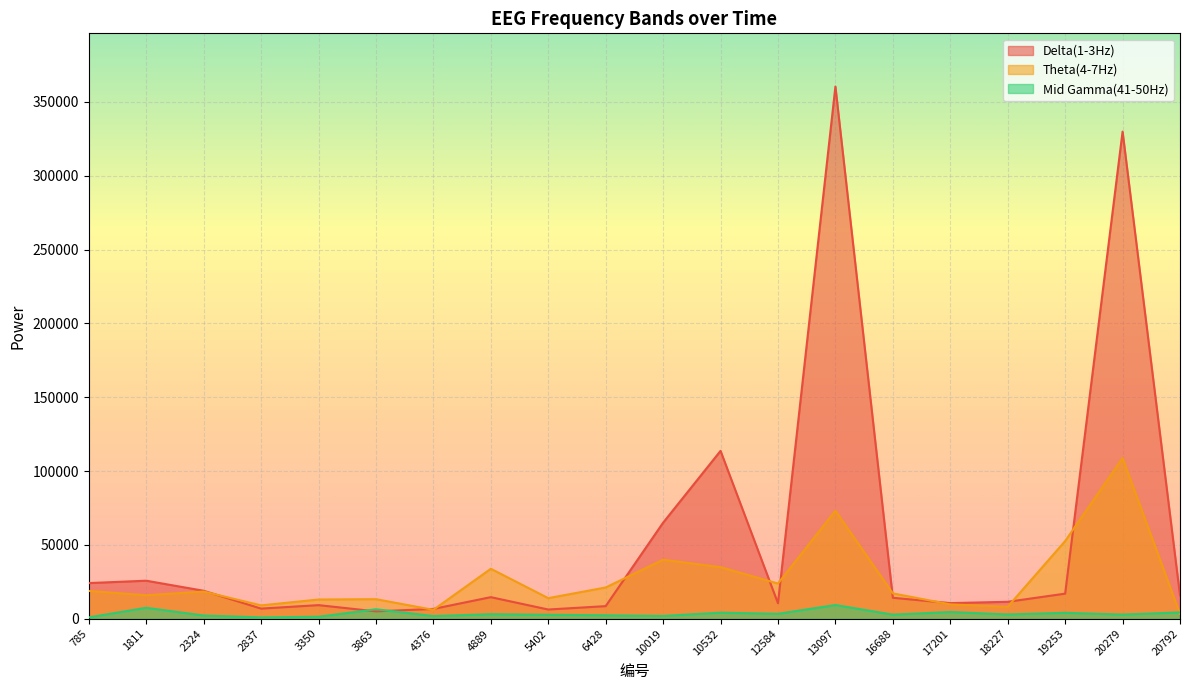

True or false: Theta(4-7Hz) has more than 2 interior local peaks.

True